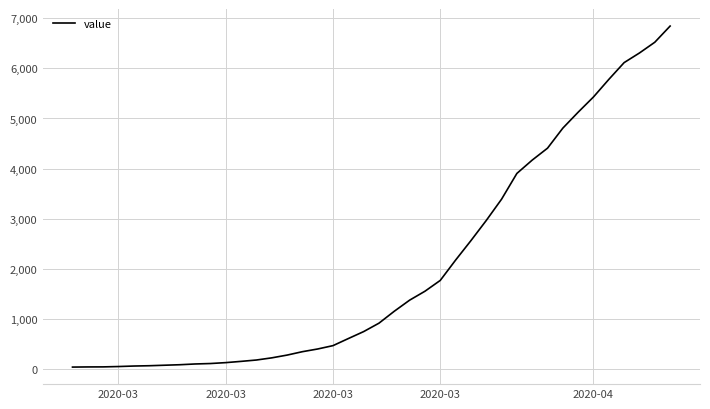

Count the number of data series in this chart.

1